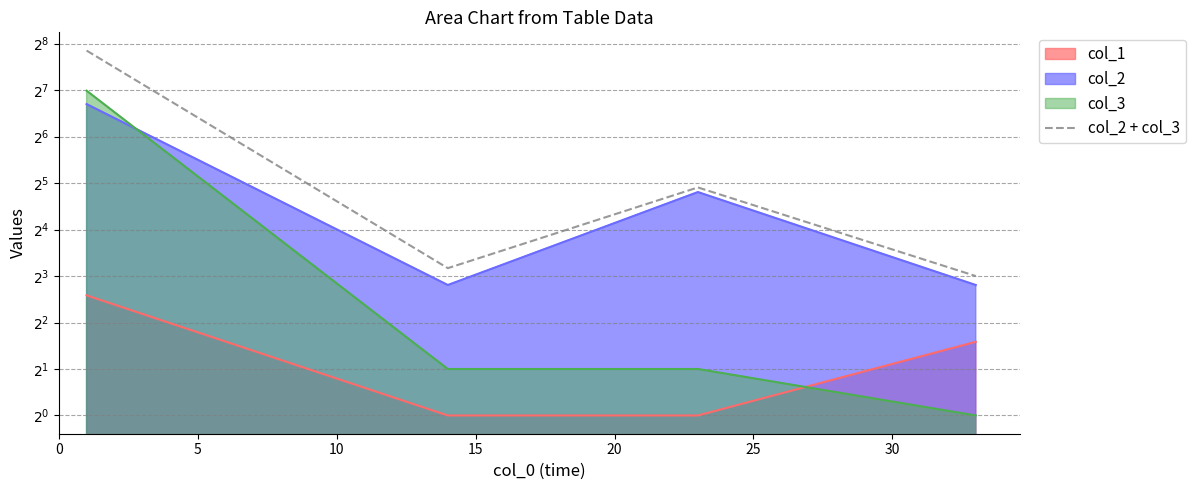

What is the value of the 3rd point from the left?

30